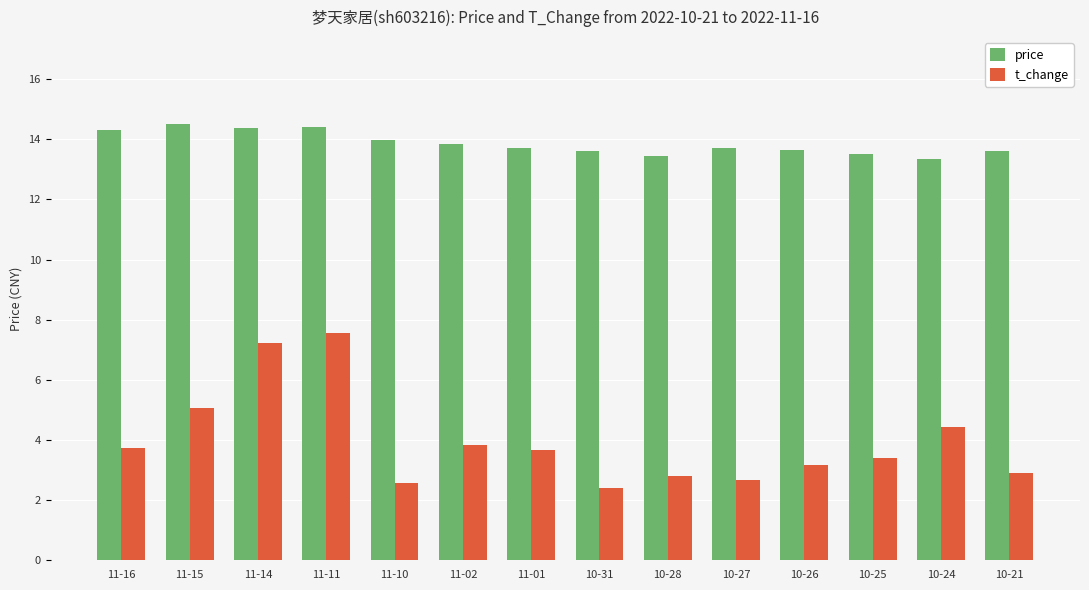

Does the chart contain any negative values?

No